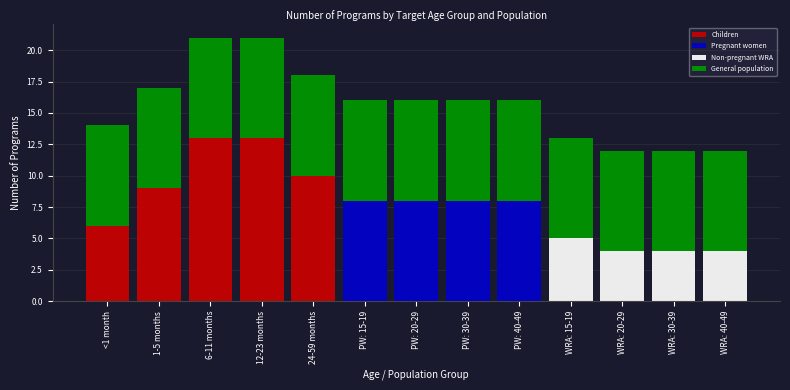

What is the total value across all series at PW: 15-19?

16